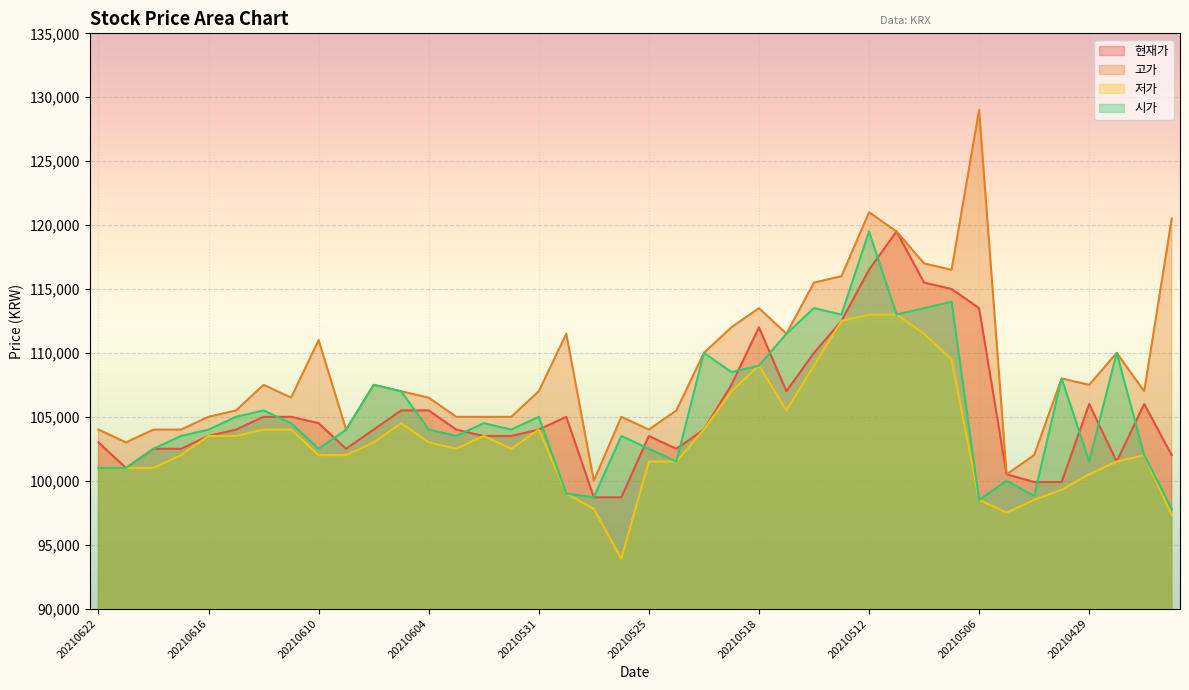

Reading left to right, transcribe all the data shown in this chart.

현재가: 20210622=103000	20210621=101000	20210618=102500	20210617=102500	20210616=103500	20210615=104000	20210614=105000	20210611=105000	20210610=104500	20210609=102500	20210608=104000	20210607=105500	20210604=105500	20210603=104000	20210602=103500	20210601=103500	20210531=104000	20210528=105000	20210527=98700	20210526=98700	20210525=103500	20210524=102500	20210521=104000	20210520=107500	20210518=112000	20210517=107000	20210514=110000	20210513=112500	20210512=116500	20210511=119500	20210510=115500	20210507=115000	20210506=113500	20210504=100500	20210503=99900	20210430=99900	20210429=106000	20210428=101500	20210427=106000	20210426=102000
고가: 20210622=104000	20210621=103000	20210618=104000	20210617=104000	20210616=105000	20210615=105500	20210614=107500	20210611=106500	20210610=111000	20210609=104000	20210608=107500	20210607=107000	20210604=106500	20210603=105000	20210602=105000	20210601=105000	20210531=107000	20210528=111500	20210527=100000	20210526=105000	20210525=104000	20210524=105500	20210521=110000	20210520=112000	20210518=113500	20210517=111500	20210514=115500	20210513=116000	20210512=121000	20210511=119500	20210510=117000	20210507=116500	20210506=129000	20210504=100500	20210503=102000	20210430=108000	20210429=107500	20210428=110000	20210427=107000	20210426=120500
저가: 20210622=101000	20210621=101000	20210618=101000	20210617=102000	20210616=103500	20210615=103500	20210614=104000	20210611=104000	20210610=102000	20210609=102000	20210608=103000	20210607=104500	20210604=103000	20210603=102500	20210602=103500	20210601=102500	20210531=104000	20210528=99000	20210527=97800	20210526=93900	20210525=101500	20210524=101500	20210521=104000	20210520=107000	20210518=109000	20210517=105500	20210514=109000	20210513=112500	20210512=113000	20210511=113000	20210510=111500	20210507=109500	20210506=98500	20210504=97500	20210503=98500	20210430=99300	20210429=100500	20210428=101500	20210427=102000	20210426=97300
시가: 20210622=101000	20210621=101000	20210618=102500	20210617=103500	20210616=104000	20210615=105000	20210614=105500	20210611=104500	20210610=102500	20210609=104000	20210608=107500	20210607=107000	20210604=104000	20210603=103500	20210602=104500	20210601=104000	20210531=105000	20210528=99000	20210527=98700	20210526=103500	20210525=102500	20210524=101500	20210521=110000	20210520=108500	20210518=109000	20210517=111500	20210514=113500	20210513=113000	20210512=119500	20210511=113000	20210510=113500	20210507=114000	20210506=98500	20210504=100000	20210503=98800	20210430=108000	20210429=101500	20210428=110000	20210427=102000	20210426=97800